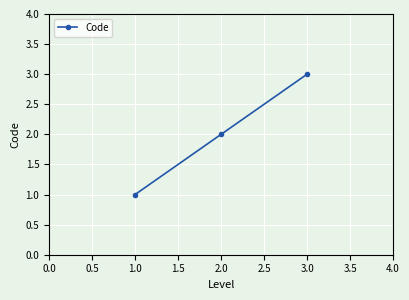

What is the change in value from 1.0 to 2.0?

+1